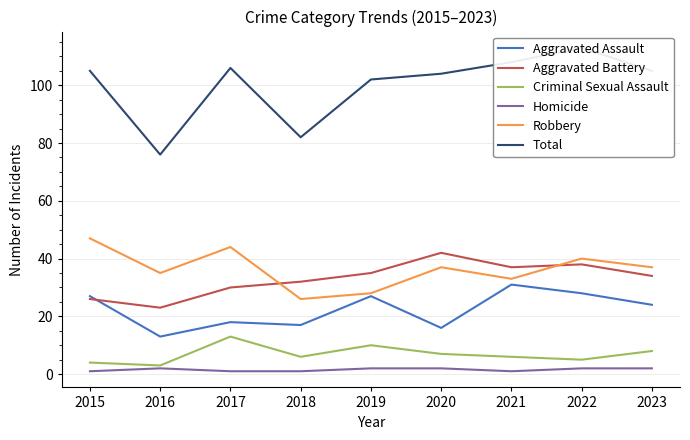

What is the average value of the Aggravated Assault series?

22